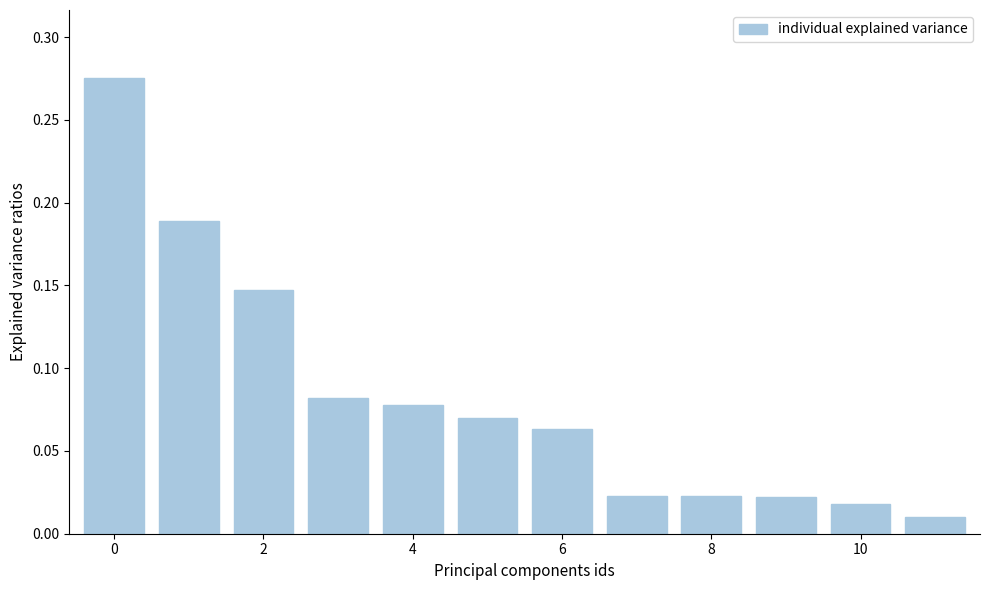

Are the bars grouped side by side (vs. stacked)?

No